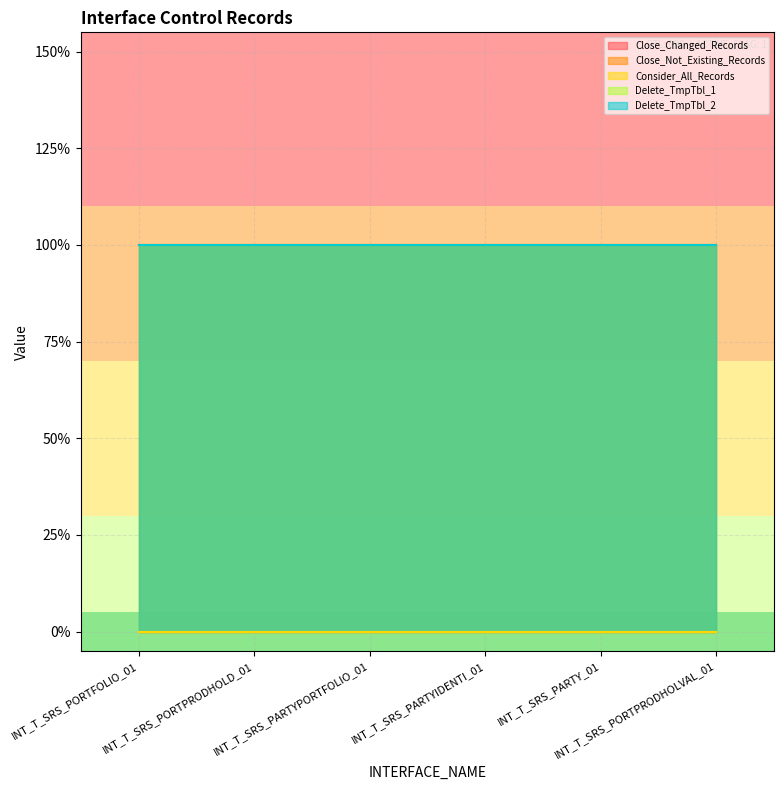

How many lines are shown in the chart?

5